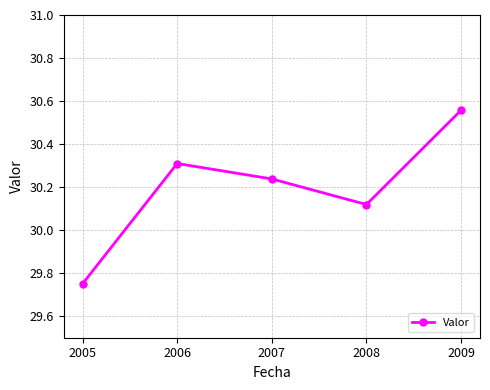

Which has a higher value, 2006 or 2007?

2006